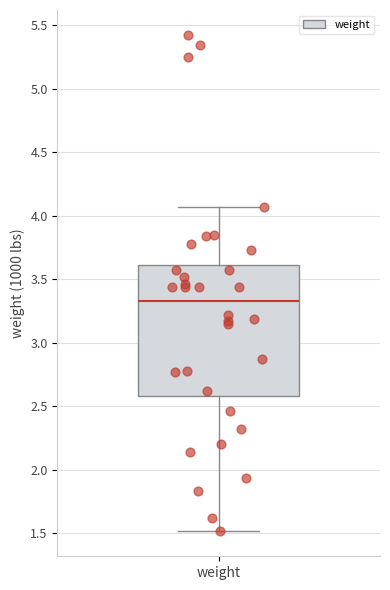

Read this box plot against the y-axis: the position of the median line, the range covered by the box, and the ends of both whiskers. The values are not printed on the chart, so give them approximately, as read against the axis.

median 3.35, box 2.60 to 3.60, whiskers 1.50 to 4.05